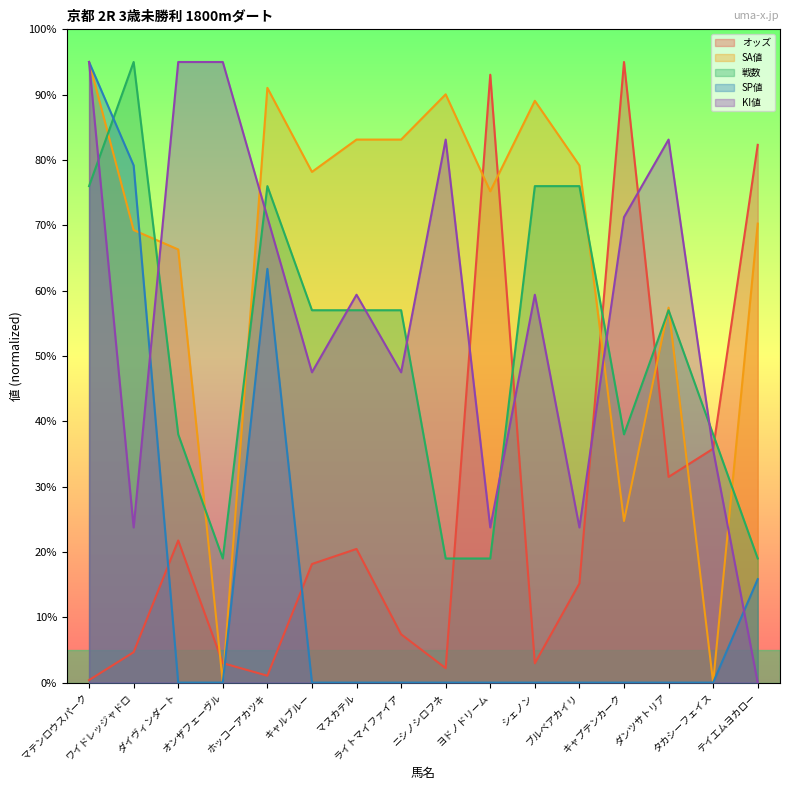

Reading left to right, transcribe all the data shown in this chart.

オッズ: 0.4	4.7	21.8	3.0	1.1	18.2	20.5	7.4	2.2	93.1	3.0	15.2	95.0	31.5	35.8	82.3
SA値: 95.0	69.3	66.3	0.0	91.0	78.2	83.1	83.1	90.1	75.2	89.1	79.2	24.7	57.4	0.0	70.3
戦数: 76.0	95.0	38.0	19.0	76.0	57.0	57.0	57.0	19.0	19.0	76.0	76.0	38.0	57.0	38.0	19.0
SP値: 95.0	79.2	0.0	0.0	63.3	0.0	0.0	0.0	0.0	0.0	0.0	0.0	0.0	0.0	0.0	15.8
KI値: 95.0	23.8	95.0	95.0	71.2	47.5	59.4	47.5	83.1	23.8	59.4	23.8	71.2	83.1	35.6	0.0